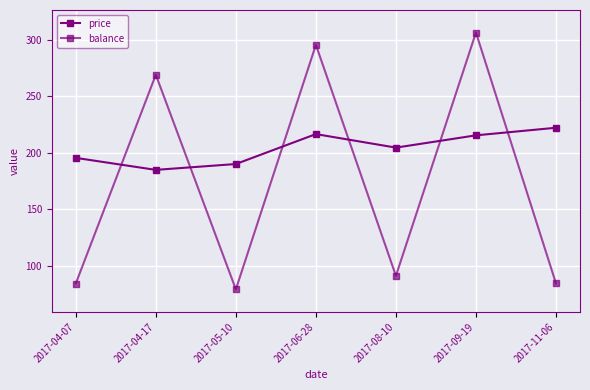

How many lines are shown in the chart?

2